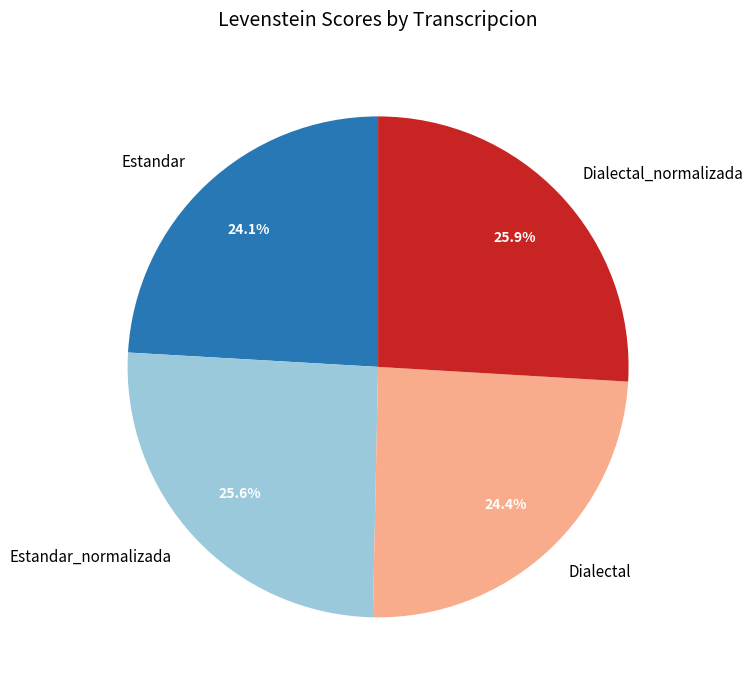

To the nearest percent, what is the combined percentage of Dialectal_normalizada and Estandar?

50%